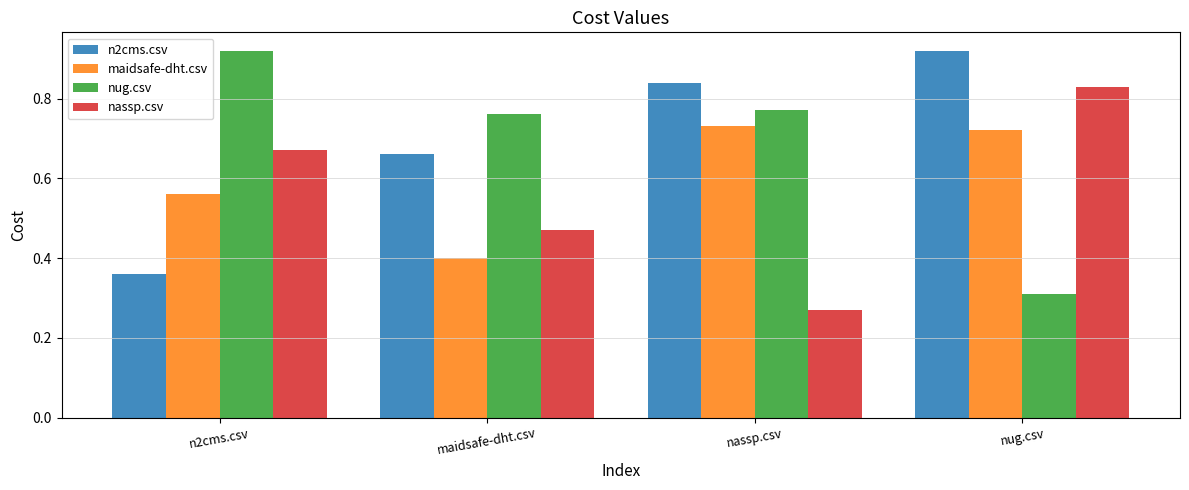

Where is maidsafe-dht.csv nearest to the value 0?

maidsafe-dht.csv